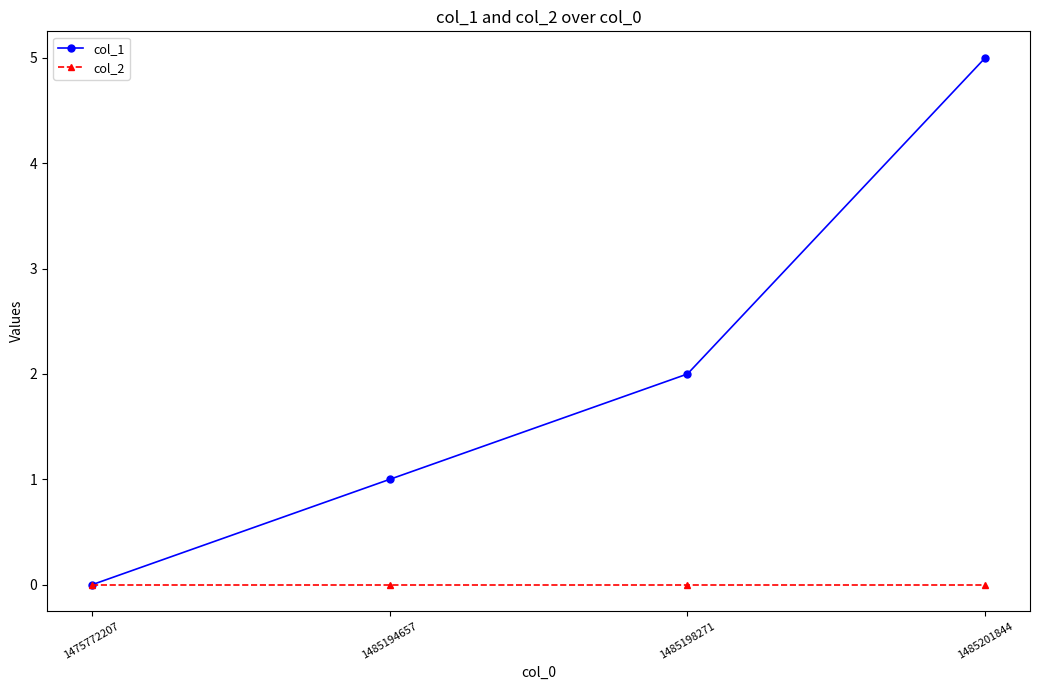

Which category has the lowest value in the col_1 series?

1475772207